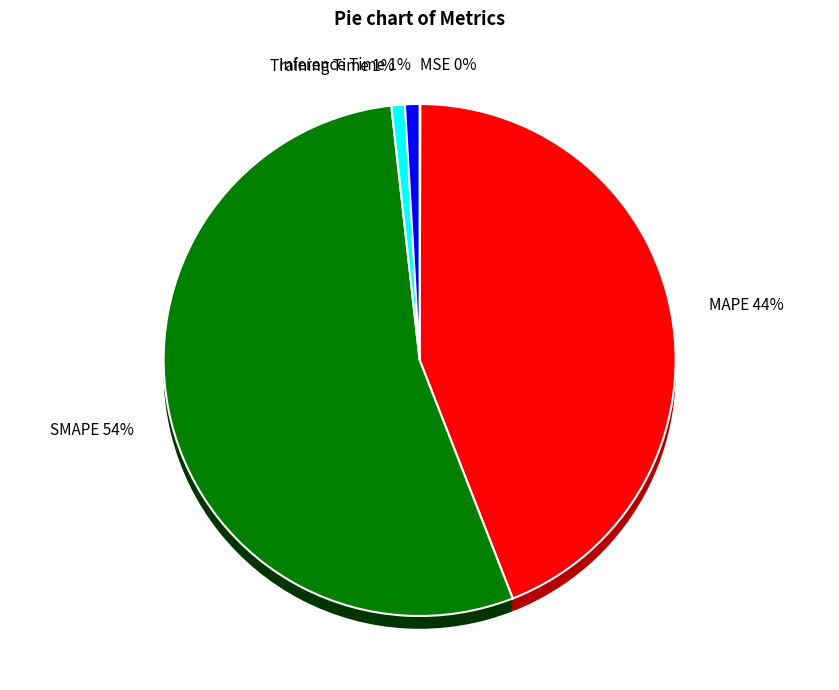

True or false: SMAPE accounts for 54% of the total.

True